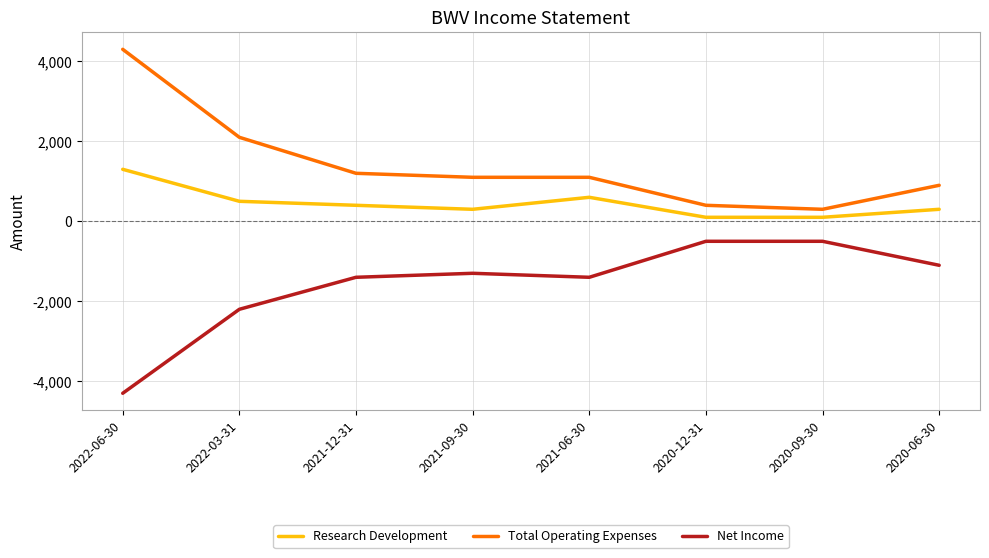

At which label is Total Operating Expenses closest to 2300?

2022-03-31